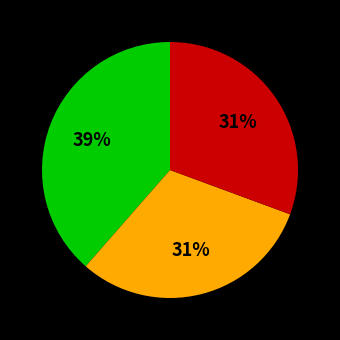

Is there a majority slice in this chart?

No